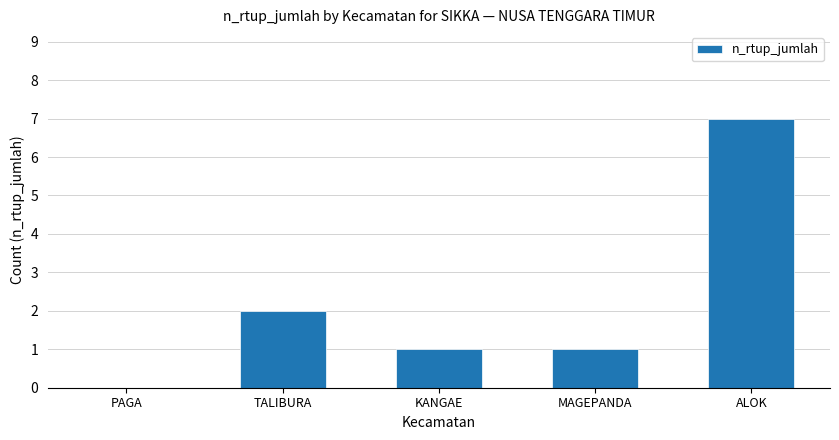

Are the bars grouped side by side (vs. stacked)?

No